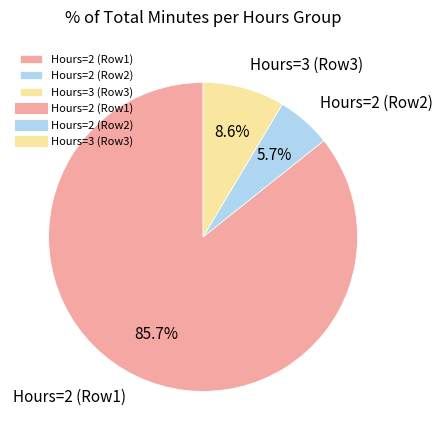

Between Hours=2 (Row1) and Hours=2 (Row2), which is larger?

Hours=2 (Row1)